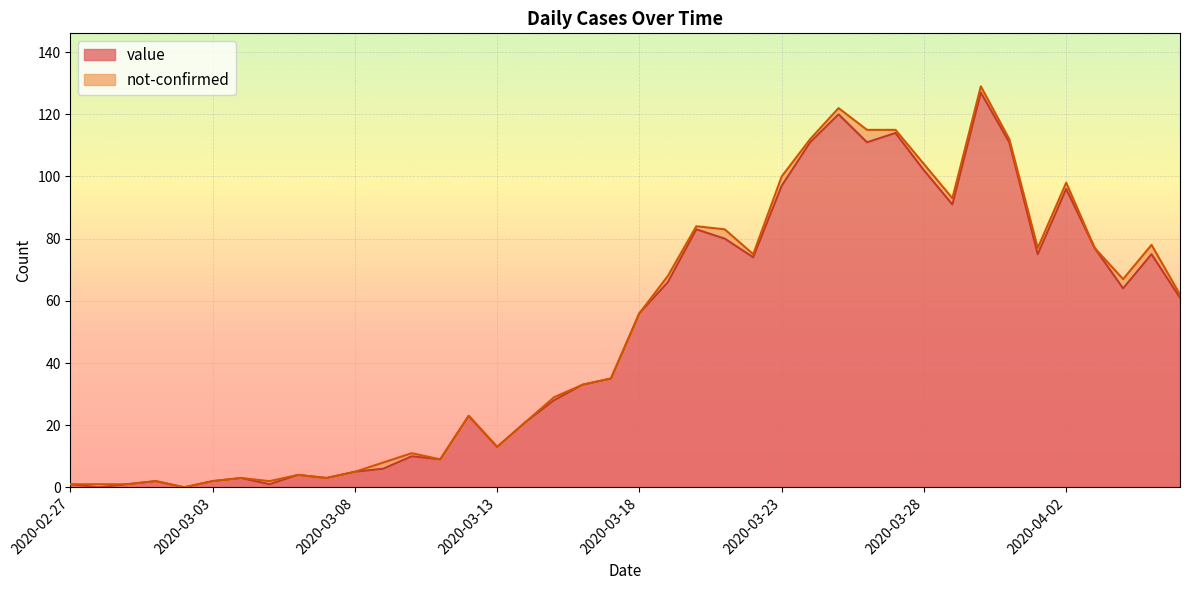

Where does the data first go above 56?

2020-03-19